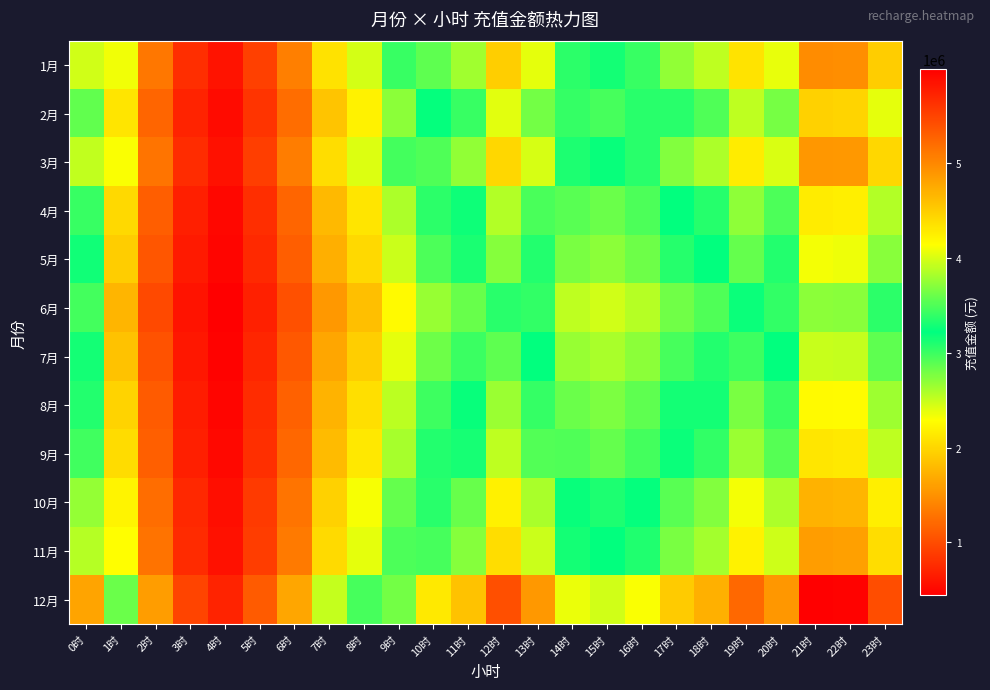

At 12时, list the series in order from largest to smallest.

12月, 1月, 3月, 11月, 10月, 2月, 9月, 4月, 8月, 5月, 7月, 6月